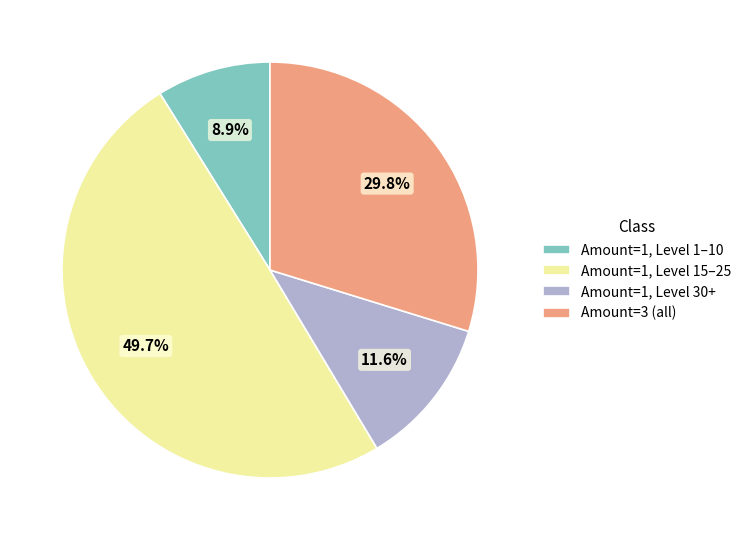

Which slice is the smallest?

Amount=1, Level 1–10